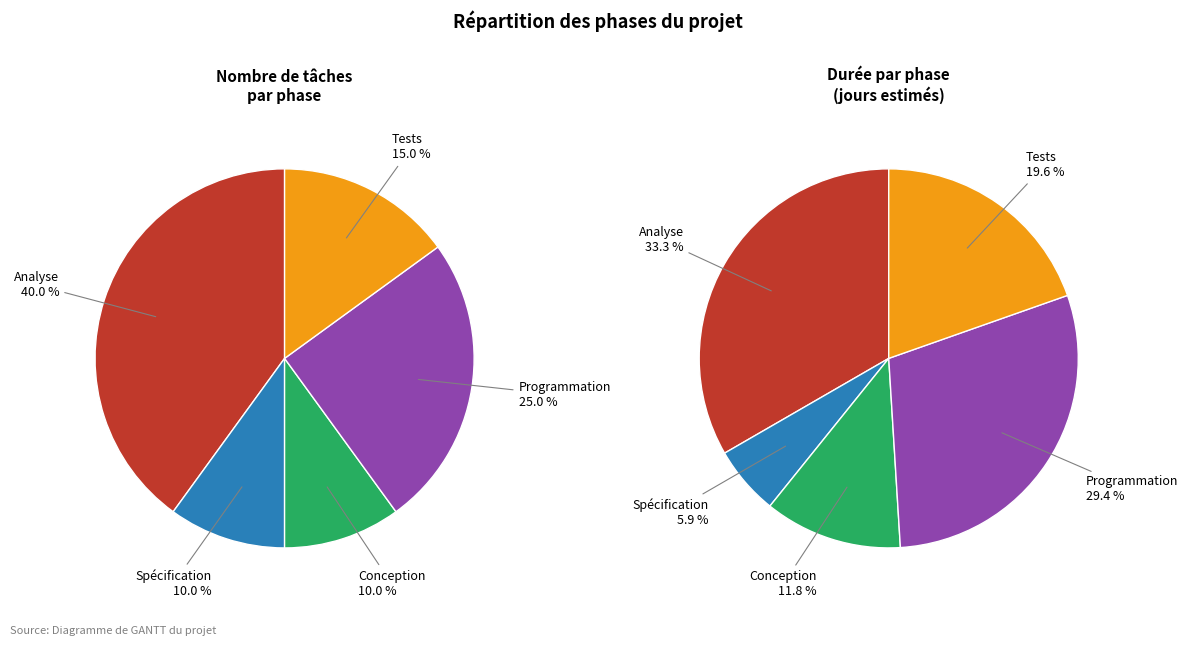

True or false: Analyse accounts for 40% of the total.

True